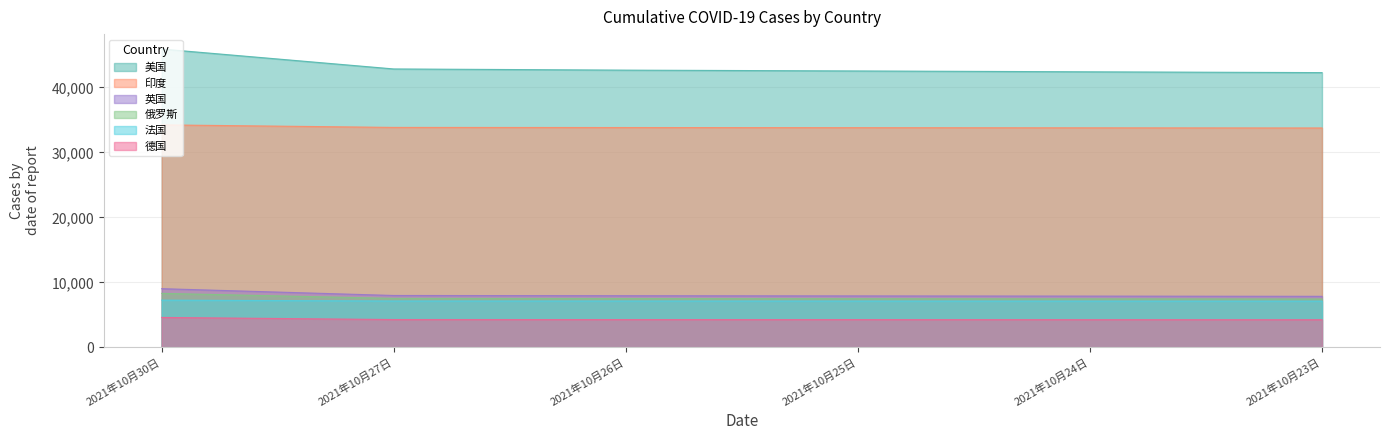

What is the maximum value shown in the chart?

45923.9